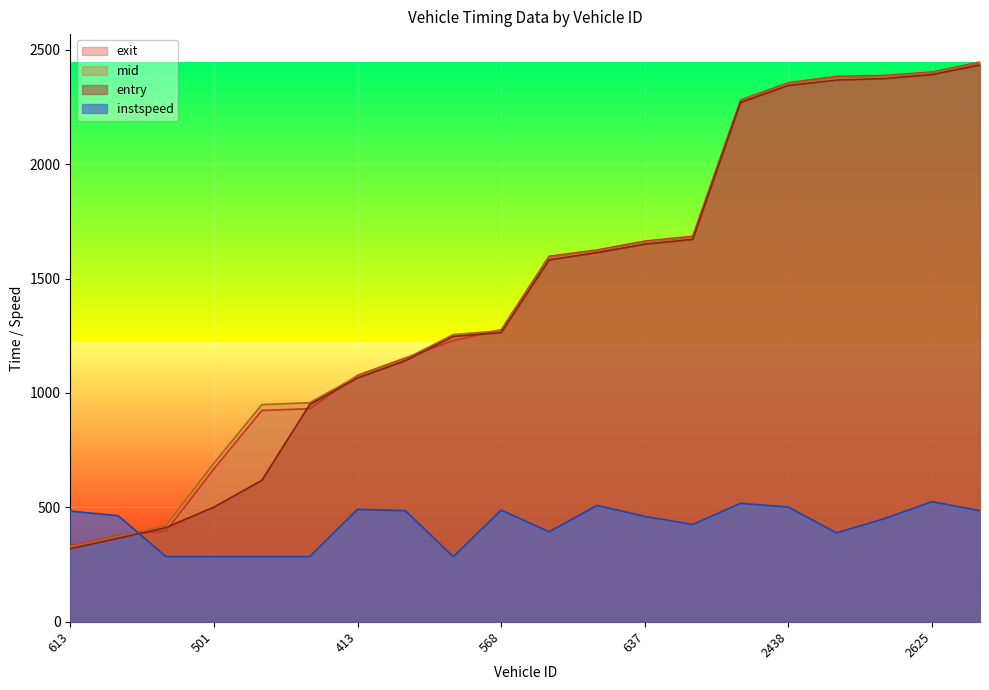

Reading right to left, what are all the values shown in this chart?

entry: 2434.1	2391.8	2374.3	2367.7	2344.4	2270.4	1671.7	1650.4	1613.5	1581.7	1264.1	1247.4	1141.4	1065.5	949.5	618.0	501.0	411.8	364.6	319.3
mid: 2442.1	2399.3	2383.1	2378.3	2352.1	2277.3	1680.3	1659.3	1621.1	1592.3	1272.3	1255.1	1149.0	1073.2	957.3	949.2	693.3	421.4	373.2	327.6
exit: 2446.3	2403.0	2388.0	2383.8	2356.0	2280.8	1685.0	1663.9	1625.0	1597.7	1276.4	1229.0	1152.9	1077.0	931.2	923.6	668.1	396.4	377.5	331.8
instspeed: 485.3	524.8	450.3	388.4	501.2	517.8	425.2	460.2	508.5	393.3	488.1	284.5	485.1	491.4	284.5	284.5	284.5	284.5	463.4	483.6